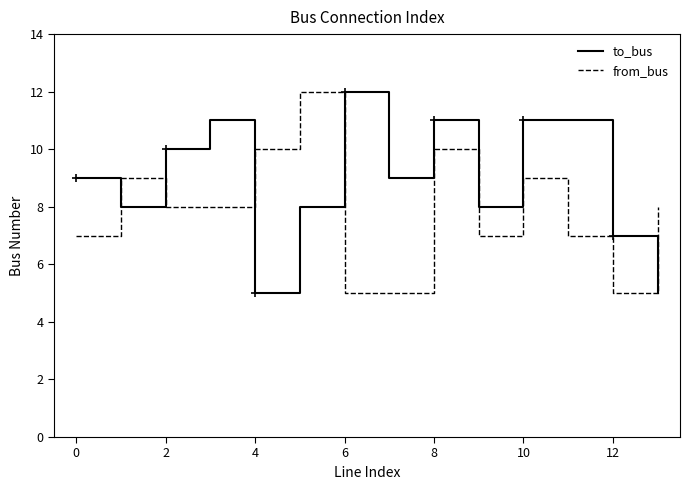

What is the sum of all from_bus values?

110